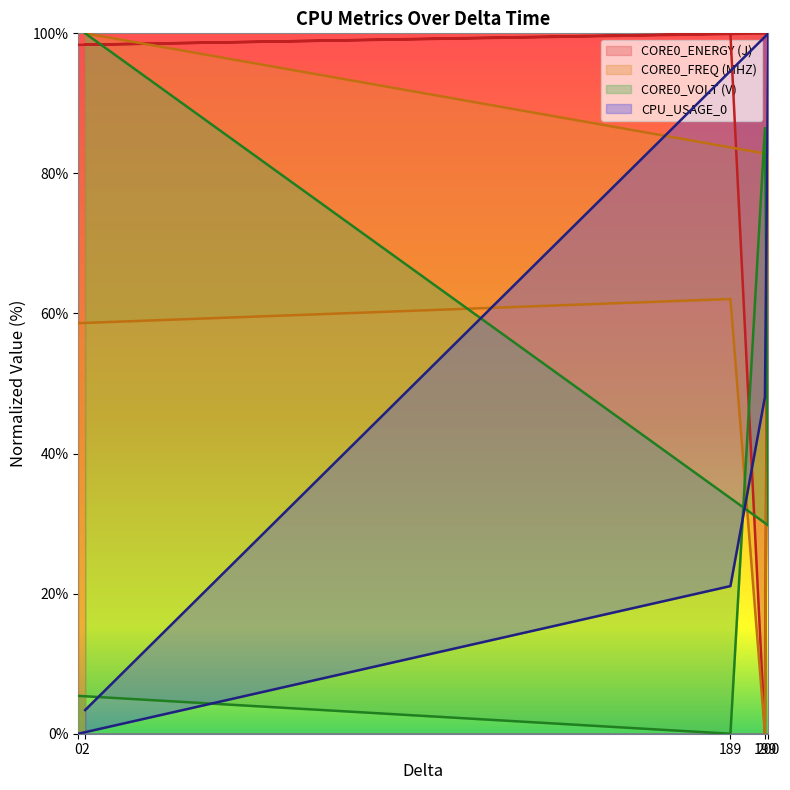

What is the total value across all series at 199?

134.6